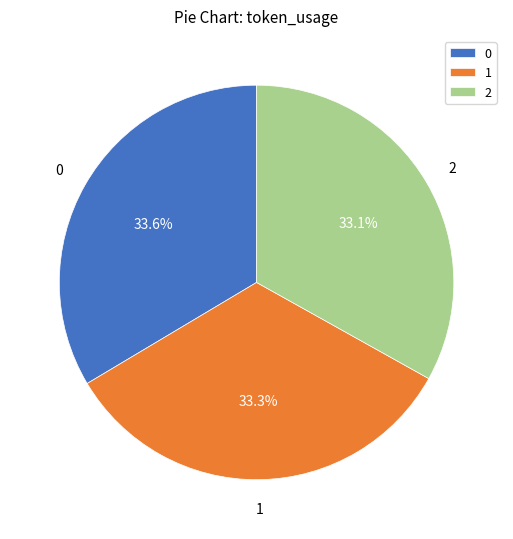

Is it true that 0 is 34% of the pie?

True